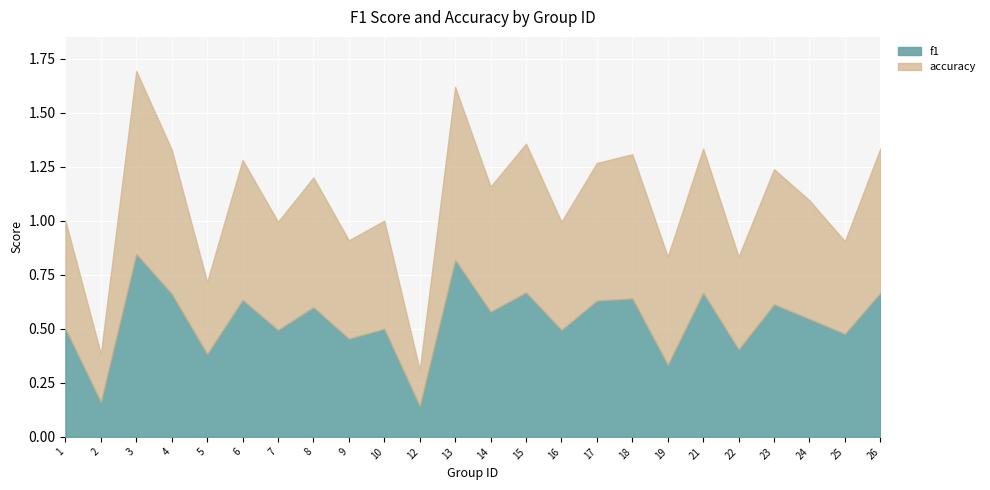

What is the maximum value shown in the chart?

0.8